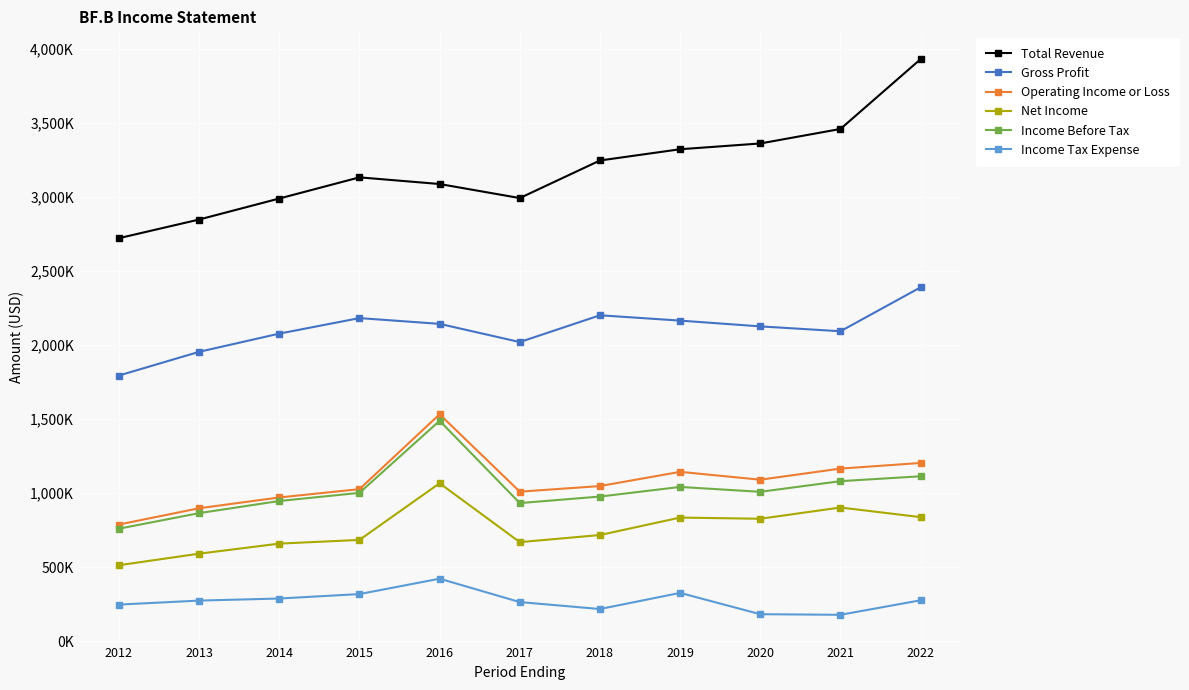

Between 2013 and 2017, which series saw the biggest shift?

Total Revenue